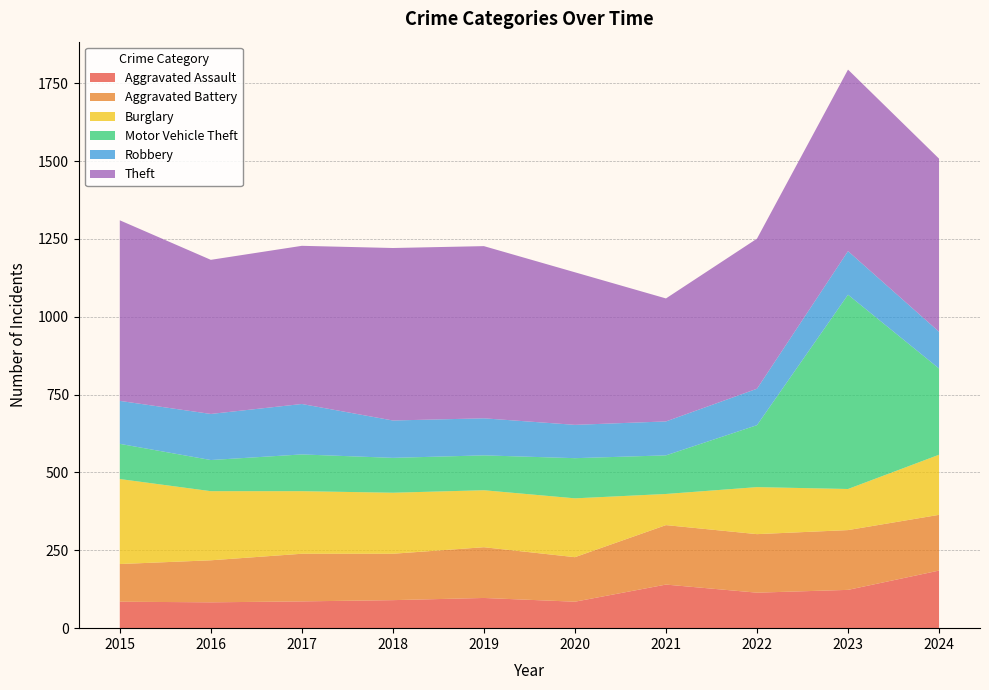

Reading right to left, transcribe all the data shown in this chart.

Aggravated Assault: 185	123	114	140	85	97	90	86	83	85
Aggravated Battery: 179	192	188	191	143	163	149	153	135	121
Burglary: 193	132	151	100	189	183	196	201	222	273
Motor Vehicle Theft: 277	624	199	124	129	112	112	118	100	113
Robbery: 118	140	117	109	107	119	120	162	148	138
Theft: 556	583	482	395	490	553	554	508	495	580